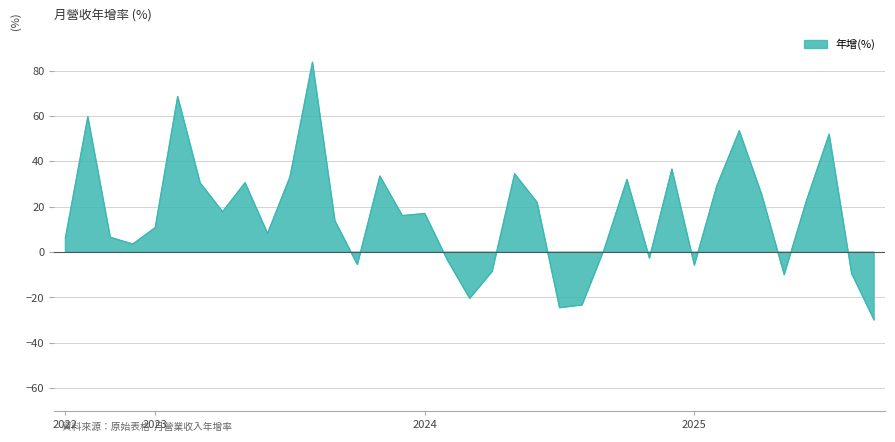

Does the chart have visible grid lines?

Yes